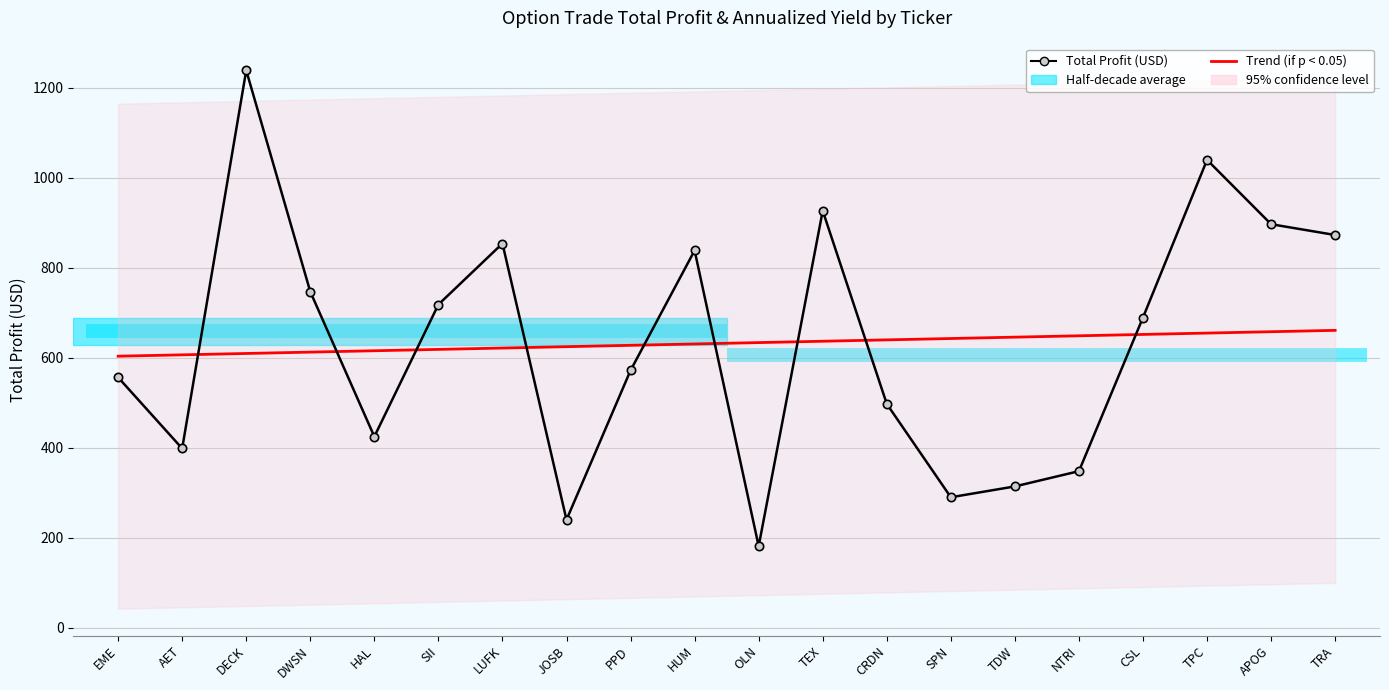

What is the total value across all series at TDW?

960.0